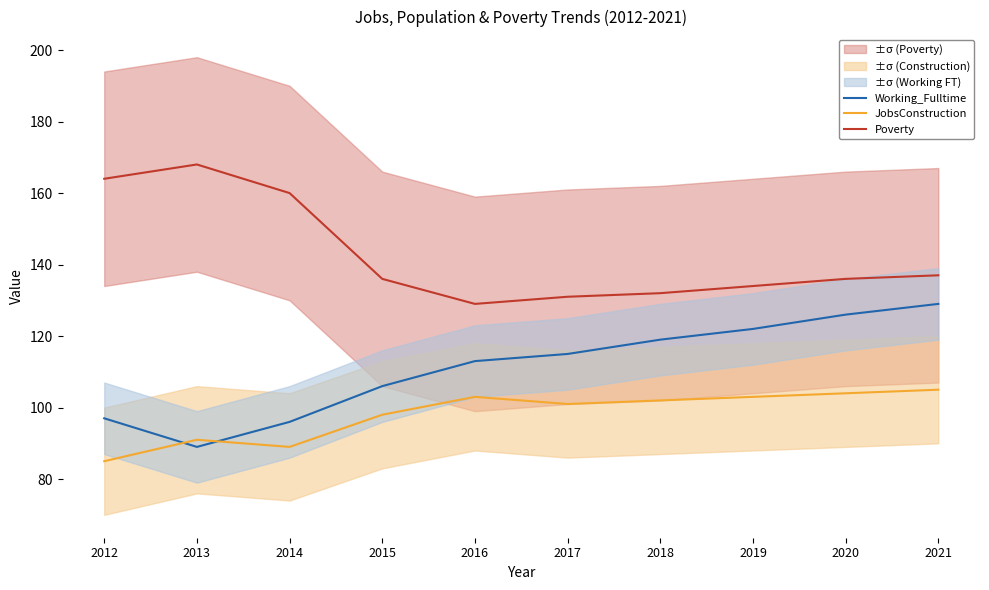

Does the chart display data point markers on the line(s)?

No